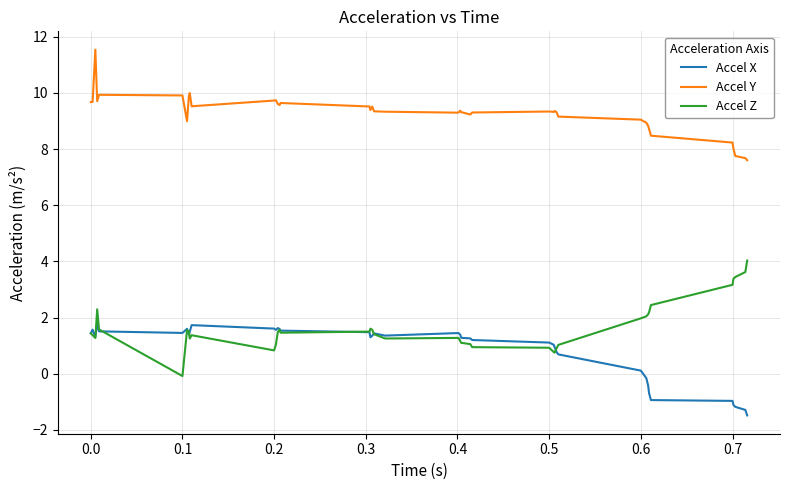

After their last crossing, which series has the higher values: Accel Z or Accel X?

Accel Z